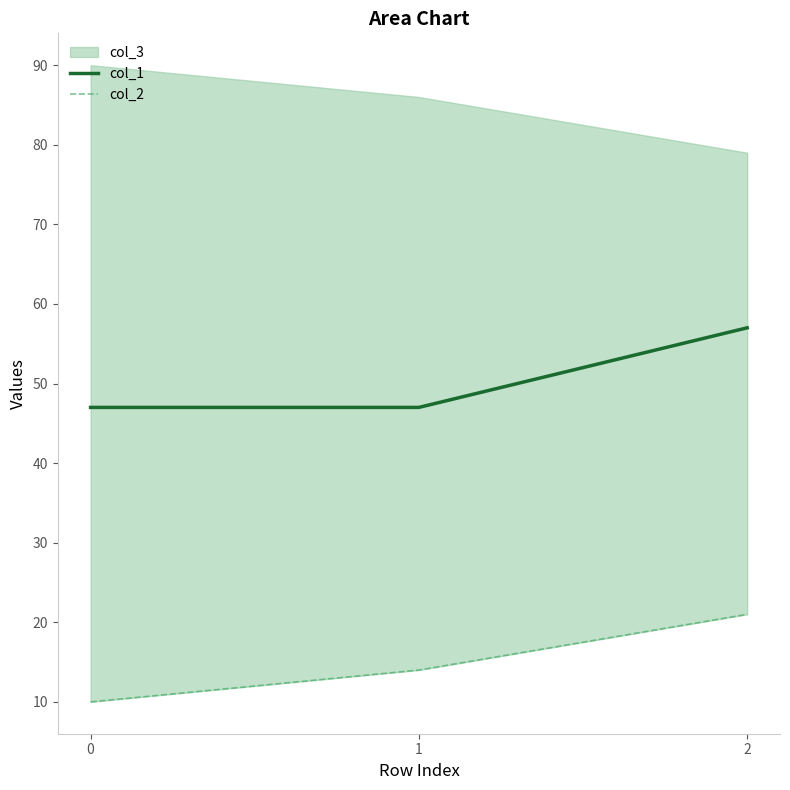

What is the minimum value shown in the chart?

10